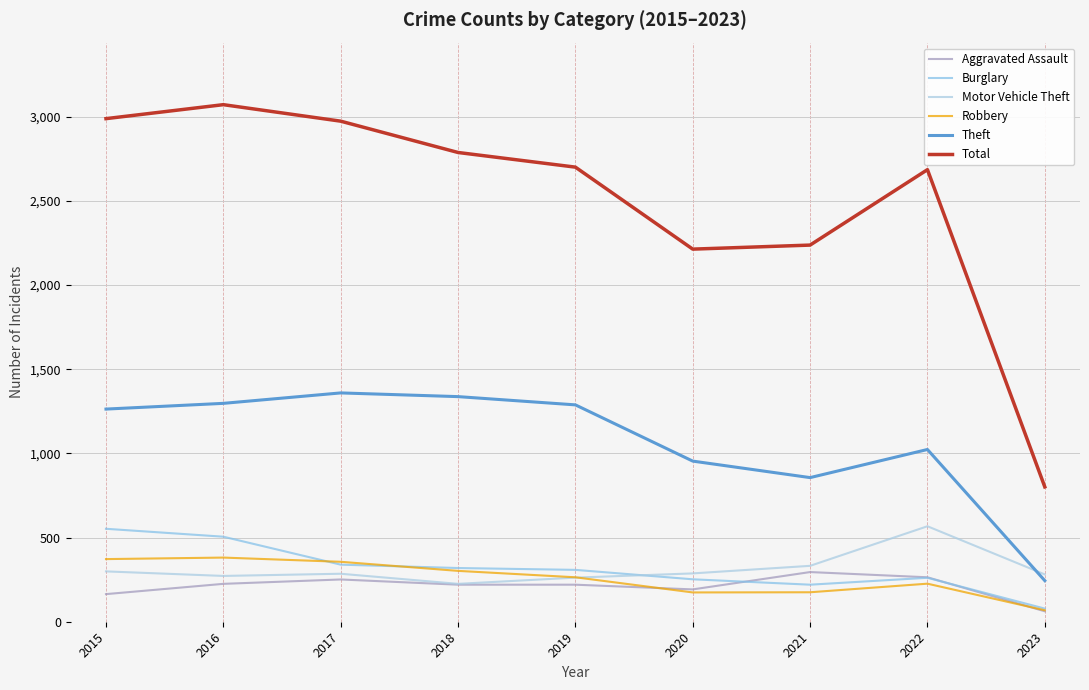

What are all the series names shown in the legend?

Aggravated Assault, Burglary, Motor Vehicle Theft, Robbery, Theft, Total